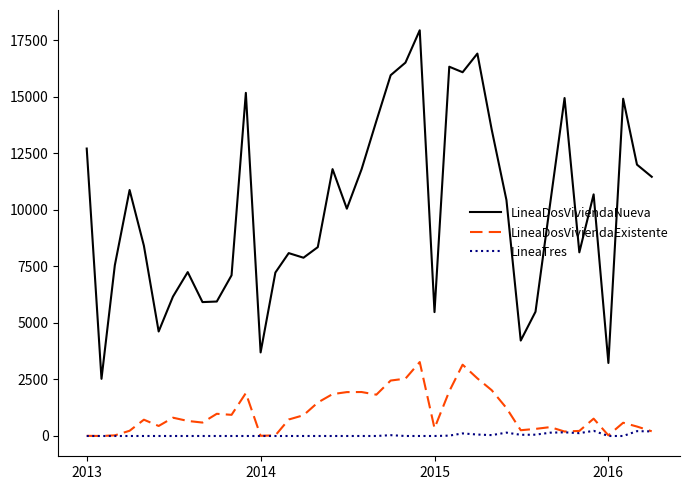

In LineaDosViviendaExistente, how many points are lower than both neighbors (excluding endpoints)?

10